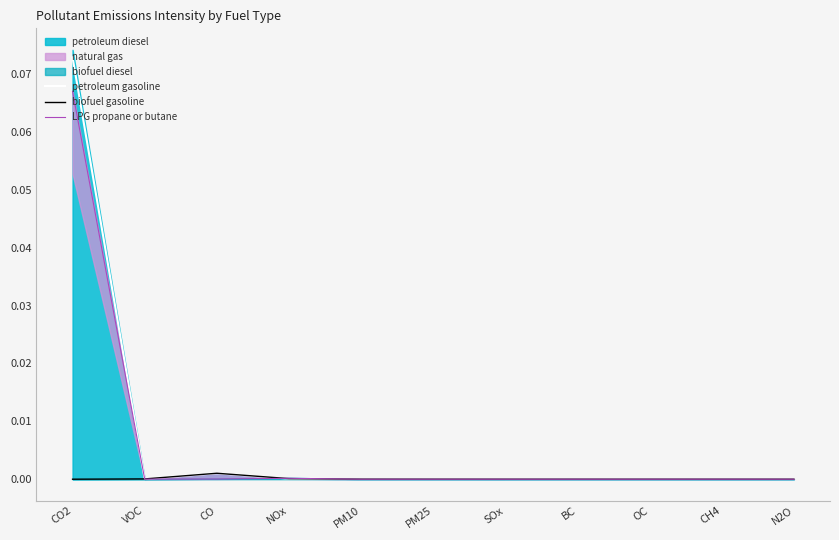

Rank the categories by petroleum gasoline value from lowest to highest.

BC, N2O, SOx, OC, PM25, CH4, PM10, VOC, NOx, CO, CO2